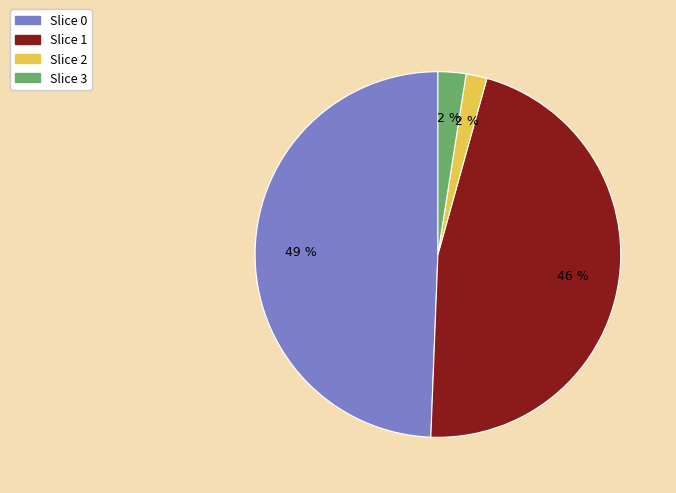

To the nearest percent, what is the average slice percentage?

25%